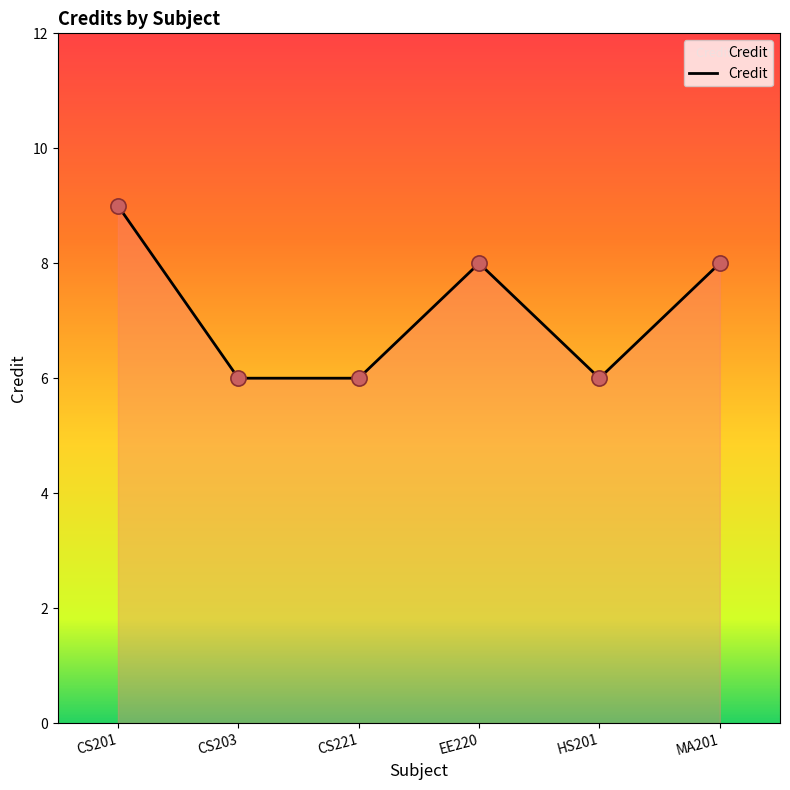

What is the change in value from CS201 to CS203?

-3